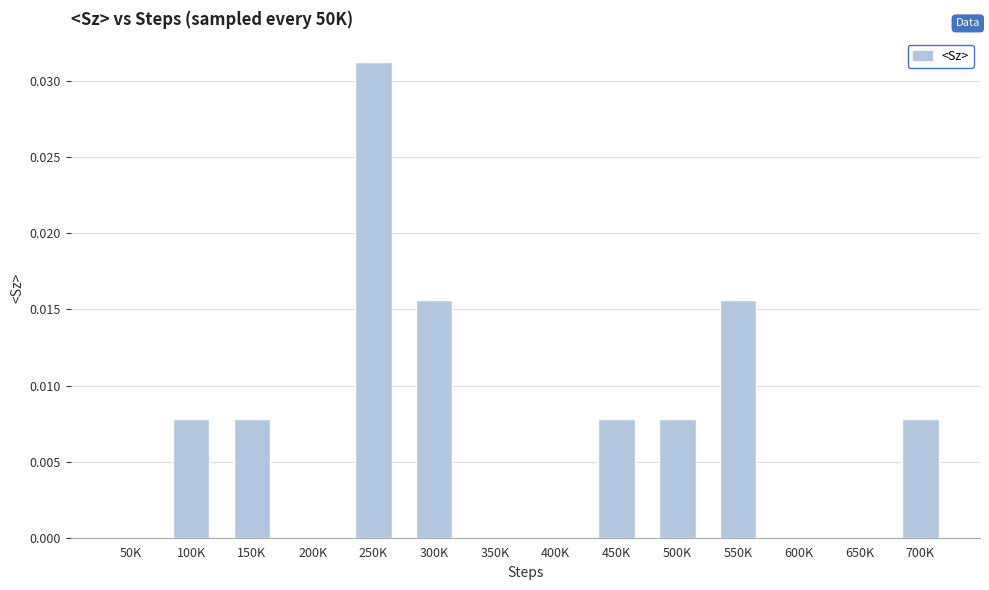

Which has a higher value, 300K or 50K?

300K